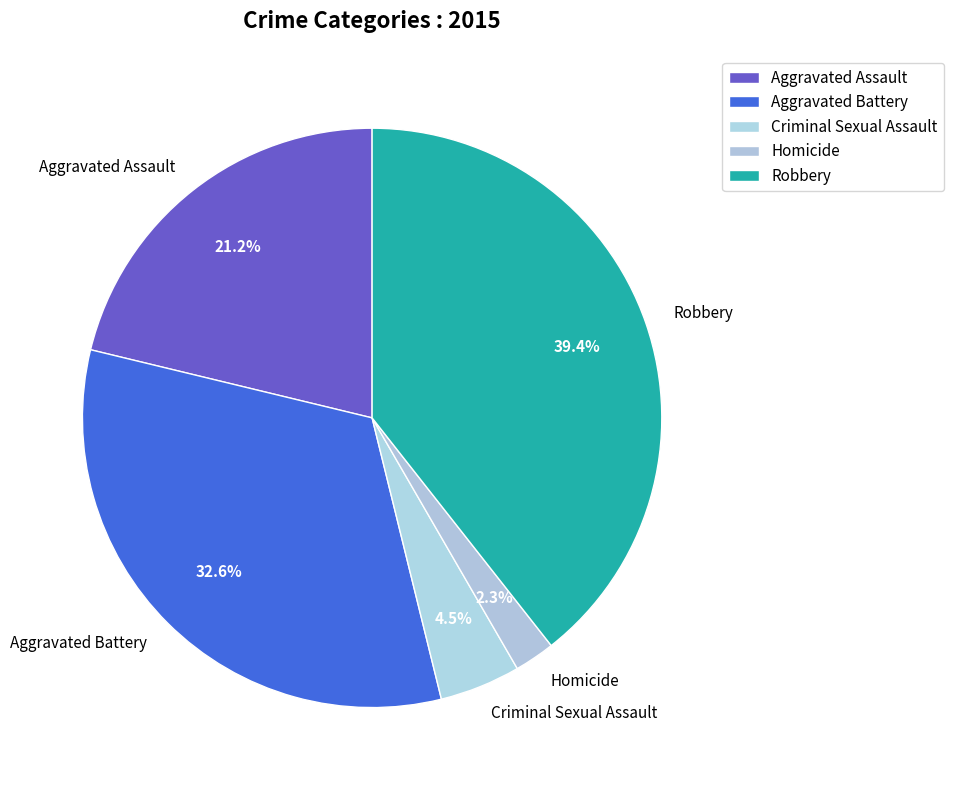

Rank the categories by value from highest to lowest.

Robbery, Aggravated Battery, Aggravated Assault, Criminal Sexual Assault, Homicide